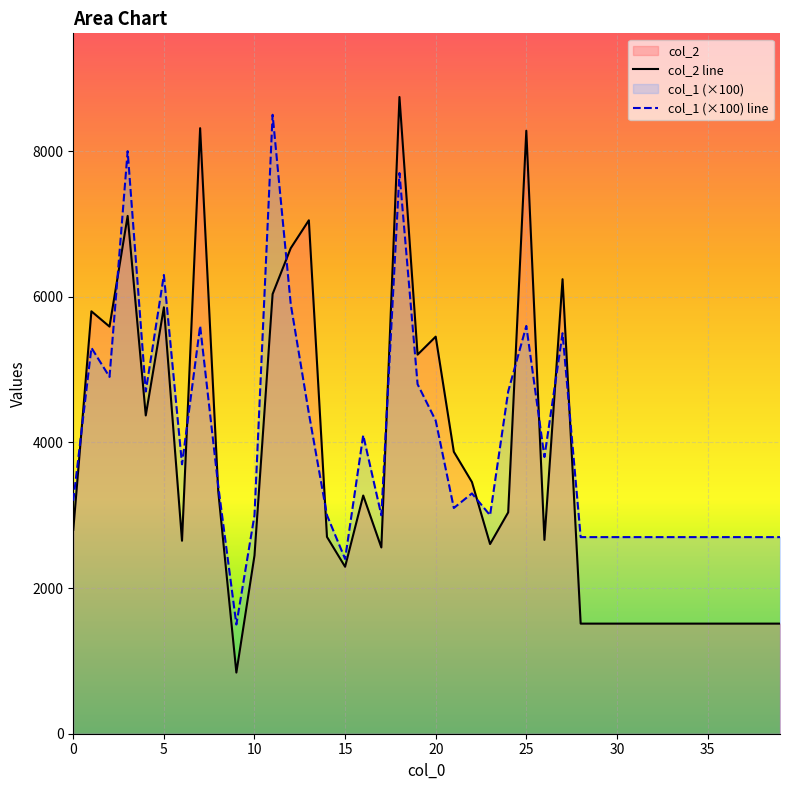

Reading left to right, list all the values displayed in this chart.

col_2 line: 2800	5801	5591	7111	4371	5856	2650	8316	3328	840	2448	6038	6668	7051	2703	2293	3271	2558	8744	5206	5453	3872	3456	2605	3040	8281	2662	6242	1512	1512	1512	1512	1512	1512	1512	1512	1512	1512	1512	1512
col_1 (×100) line: 3200	5300	4900	8000	4700	6300	3700	5600	3400	1500	3000	8500	5900	4400	3000	2400	4100	3000	7700	4800	4300	3100	3300	3000	4700	5600	3800	5500	2700	2700	2700	2700	2700	2700	2700	2700	2700	2700	2700	2700